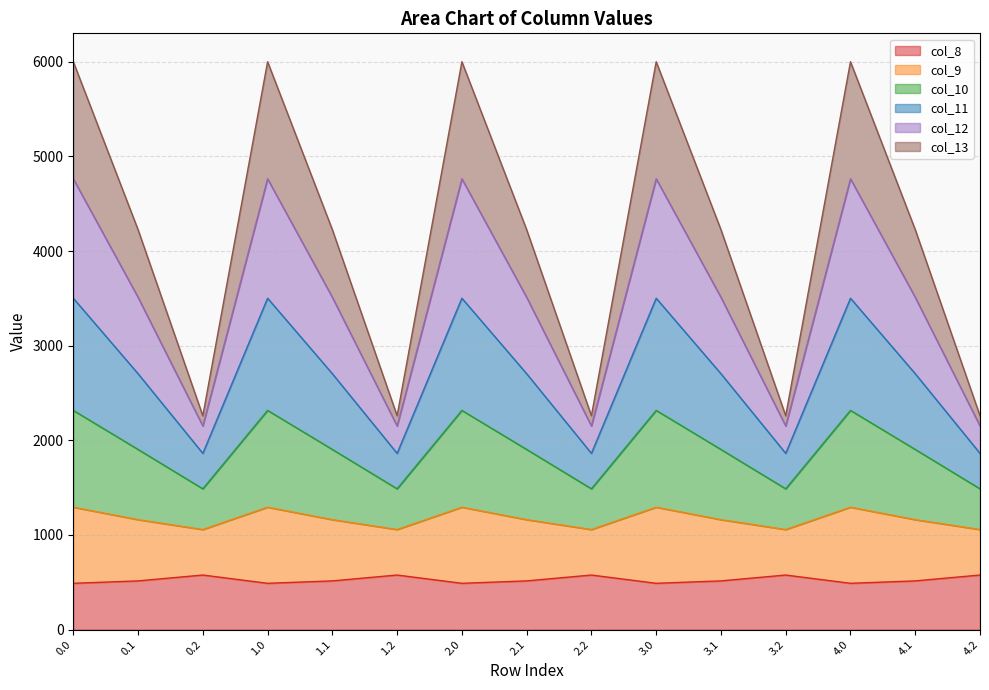

What is the minimum value for col_8?

489.3